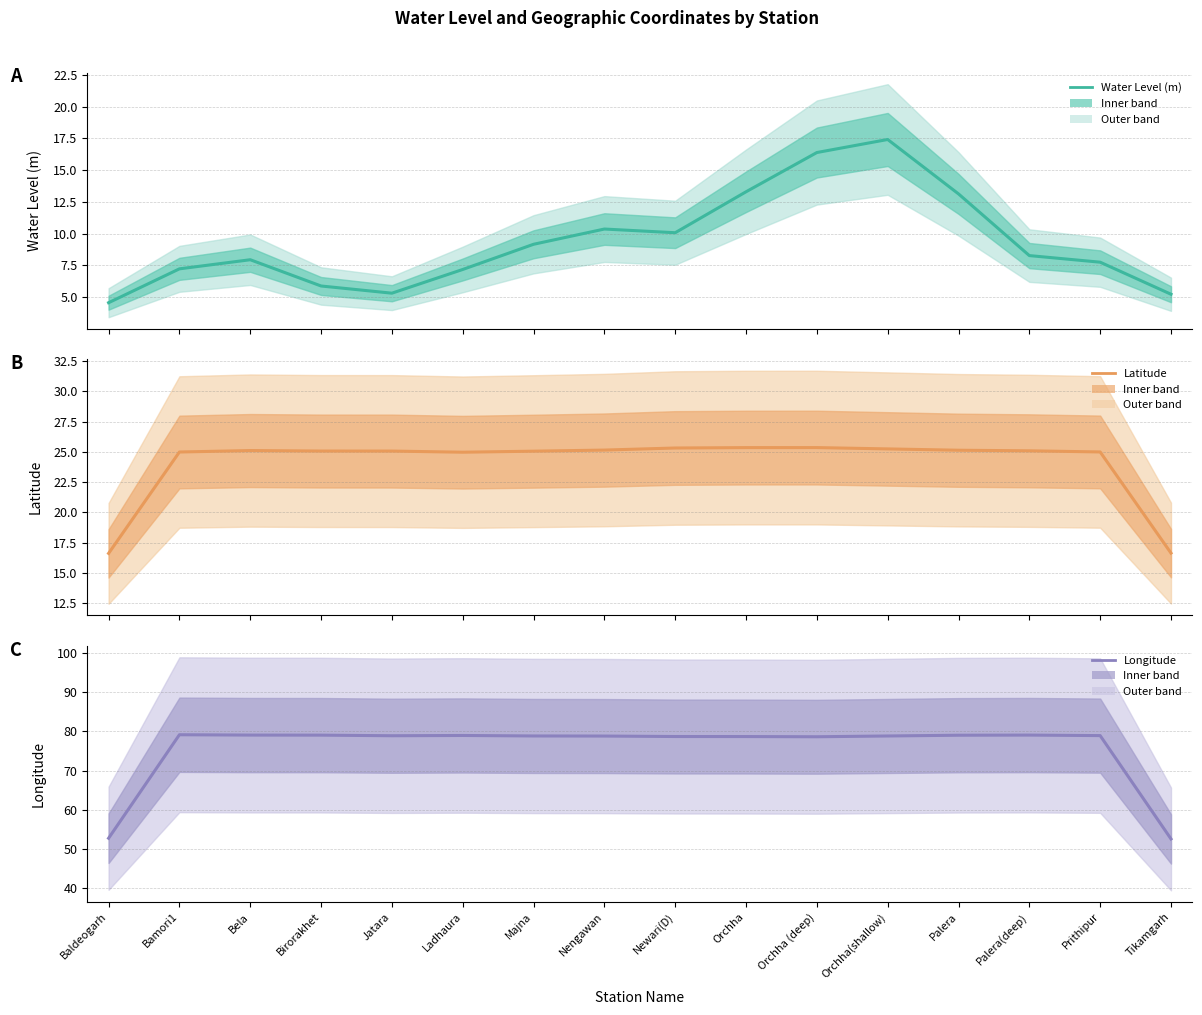

At which category is the sum across all series the highest?

Orchha(shallow)